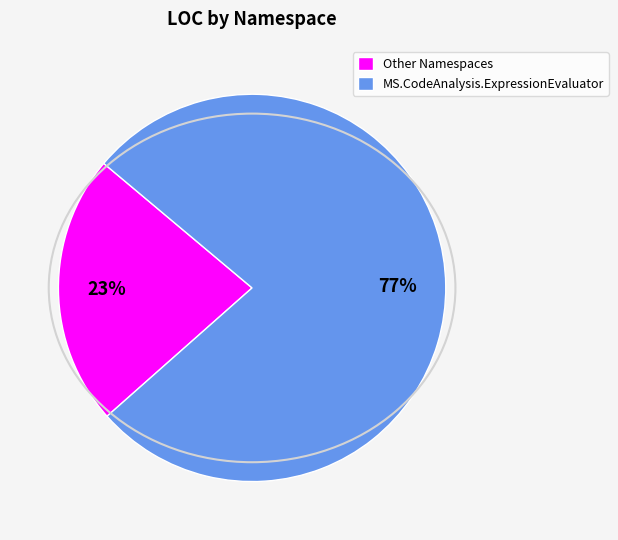

To the nearest percent, what is the average slice percentage?

50%